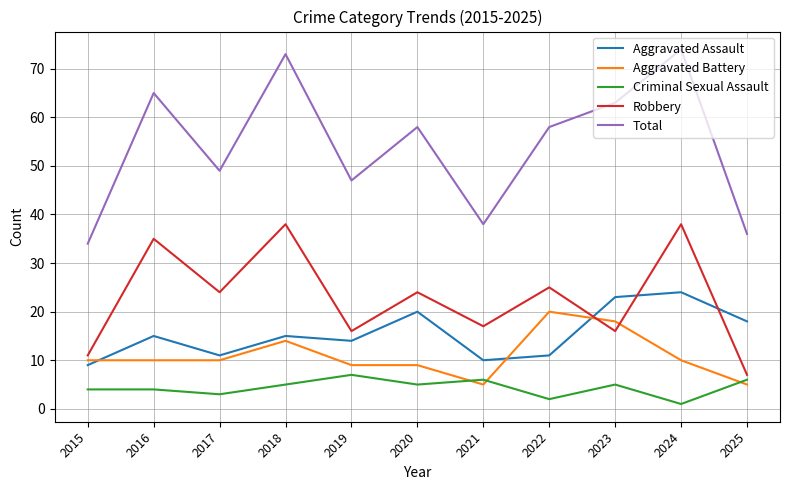

Reading left to right, transcribe all the data shown in this chart.

Aggravated Assault: 9	15	11	15	14	20	10	11	23	24	18
Aggravated Battery: 10	10	10	14	9	9	5	20	18	10	5
Criminal Sexual Assault: 4	4	3	5	7	5	6	2	5	1	6
Robbery: 11	35	24	38	16	24	17	25	16	38	7
Total: 34	65	49	73	47	58	38	58	63	74	36